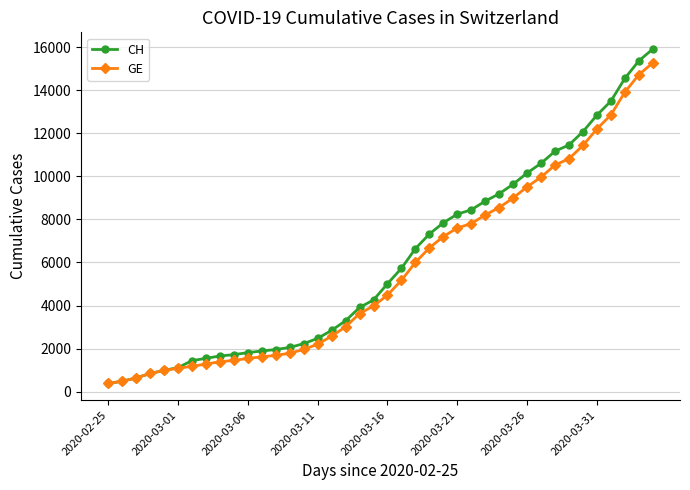

What is the lowest value of the CH series?

375